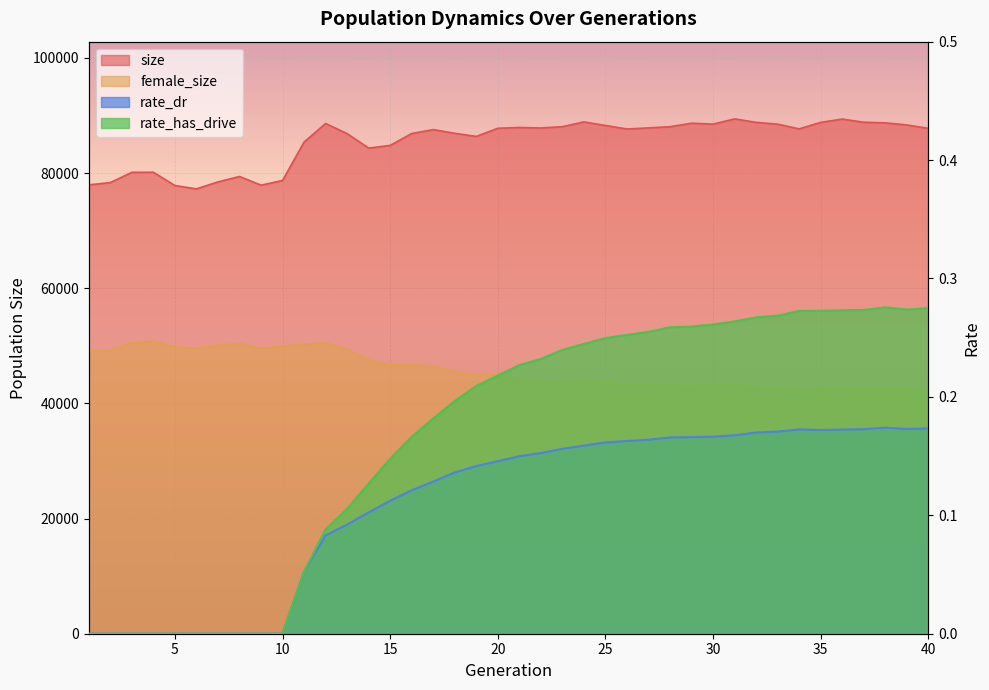

Count the number of data series in this chart.

4